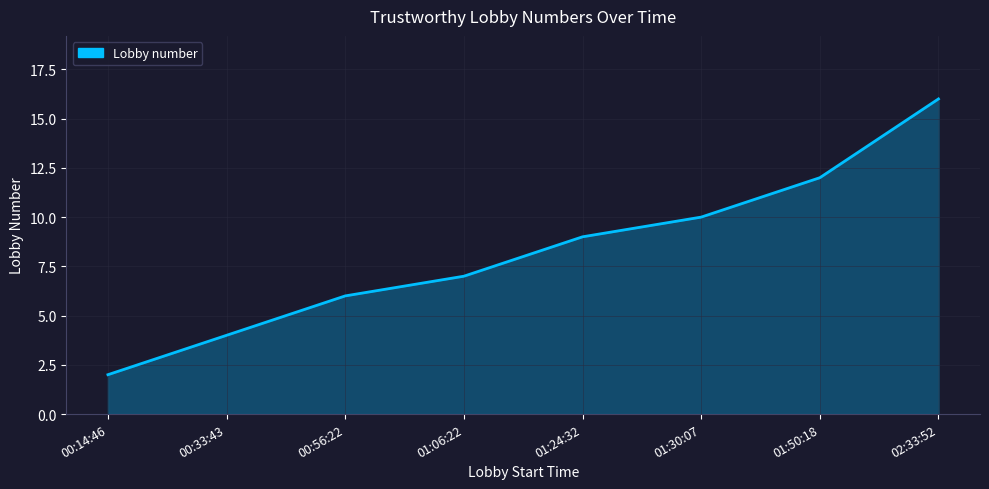

How many lines are shown in the chart?

1